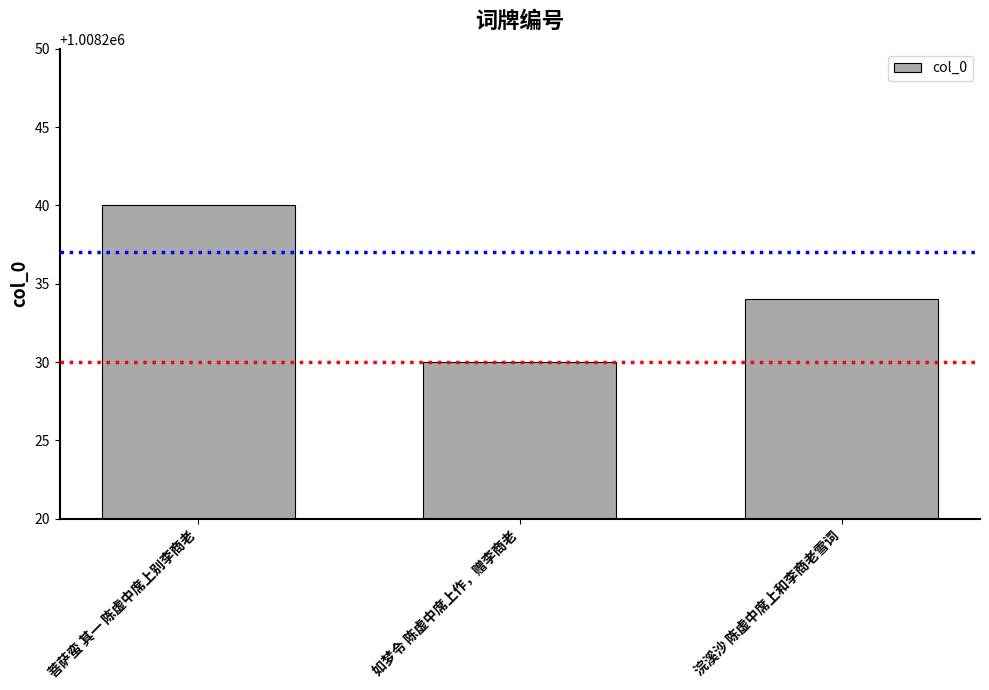

Reading left to right, extract all data points from this chart.

菩萨蛮 其一 陈虚中席上别李商老=1008240	如梦令 陈虚中席上作，赠李商老=1008230	浣溪沙 陈虚中席上和李商老雪词=1008234